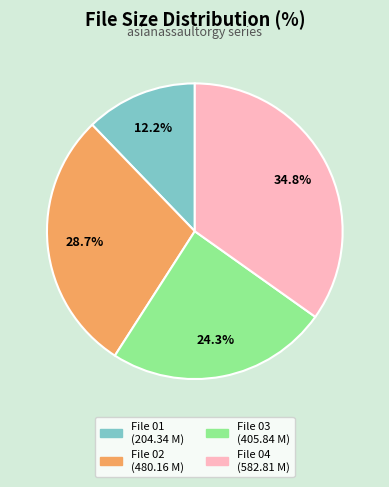

Does any single category account for the majority?

No